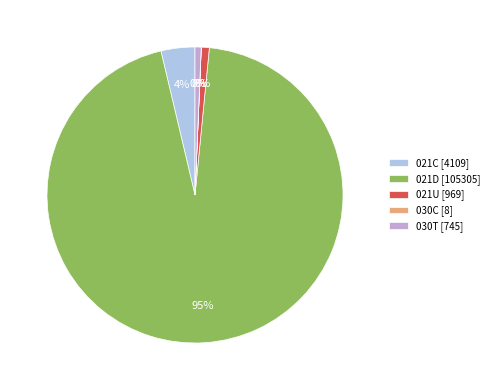

What percentage is the 030T slice, to the nearest percent?

1%